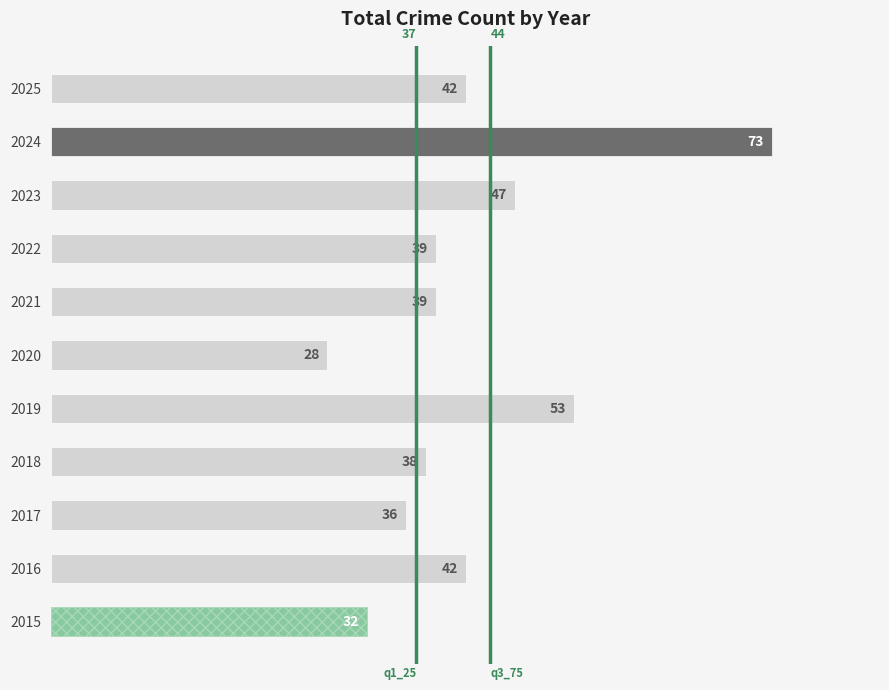

What is the ratio of the value at 2021 to the value at 2019?

0.7